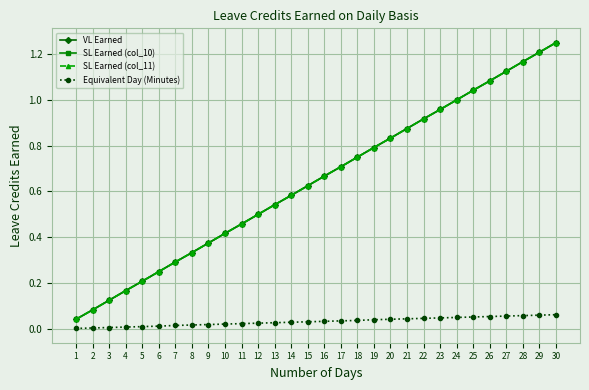

Which series has the widest spread of values?

VL Earned